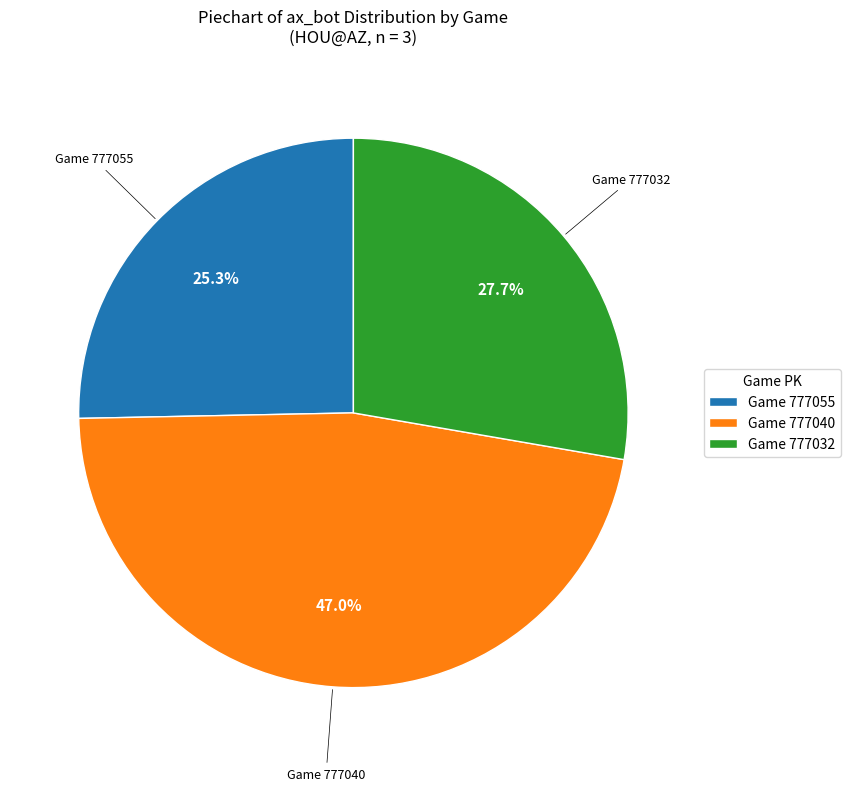

What is the smallest slice in the pie chart?

Game 777055